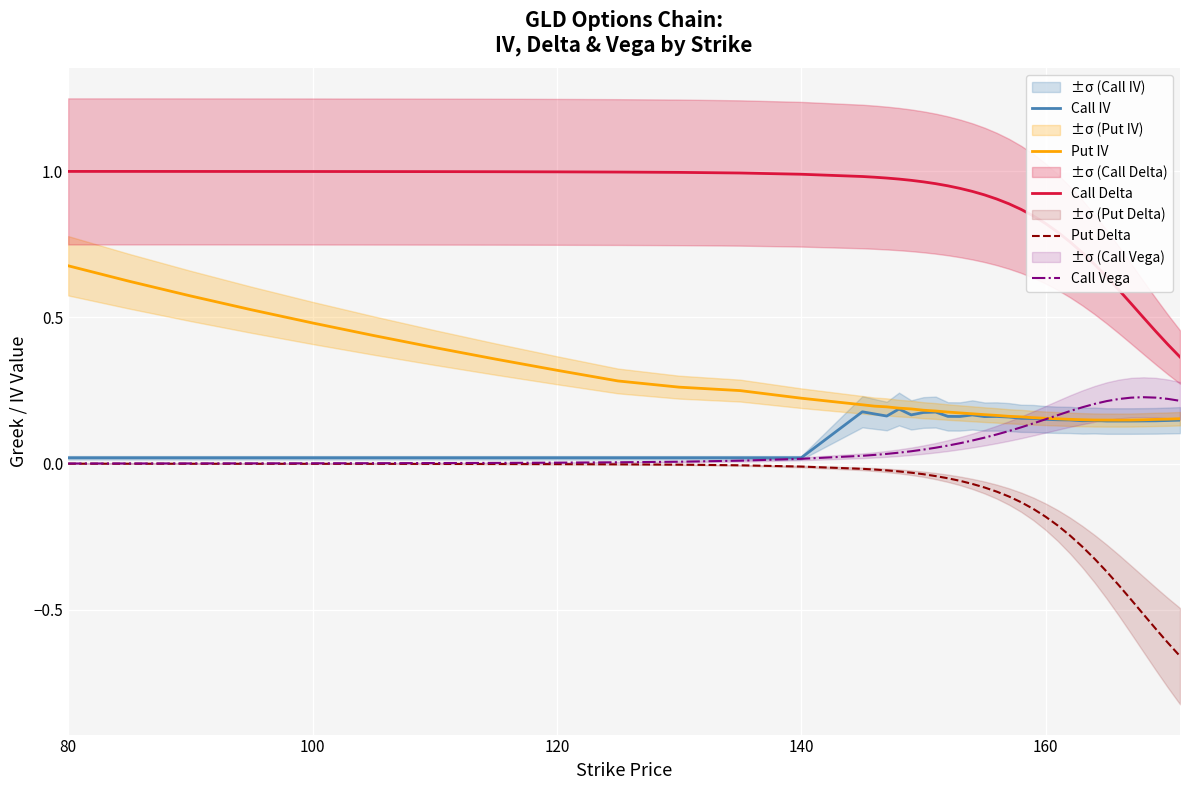

Which label corresponds to the largest value in the chart?

80